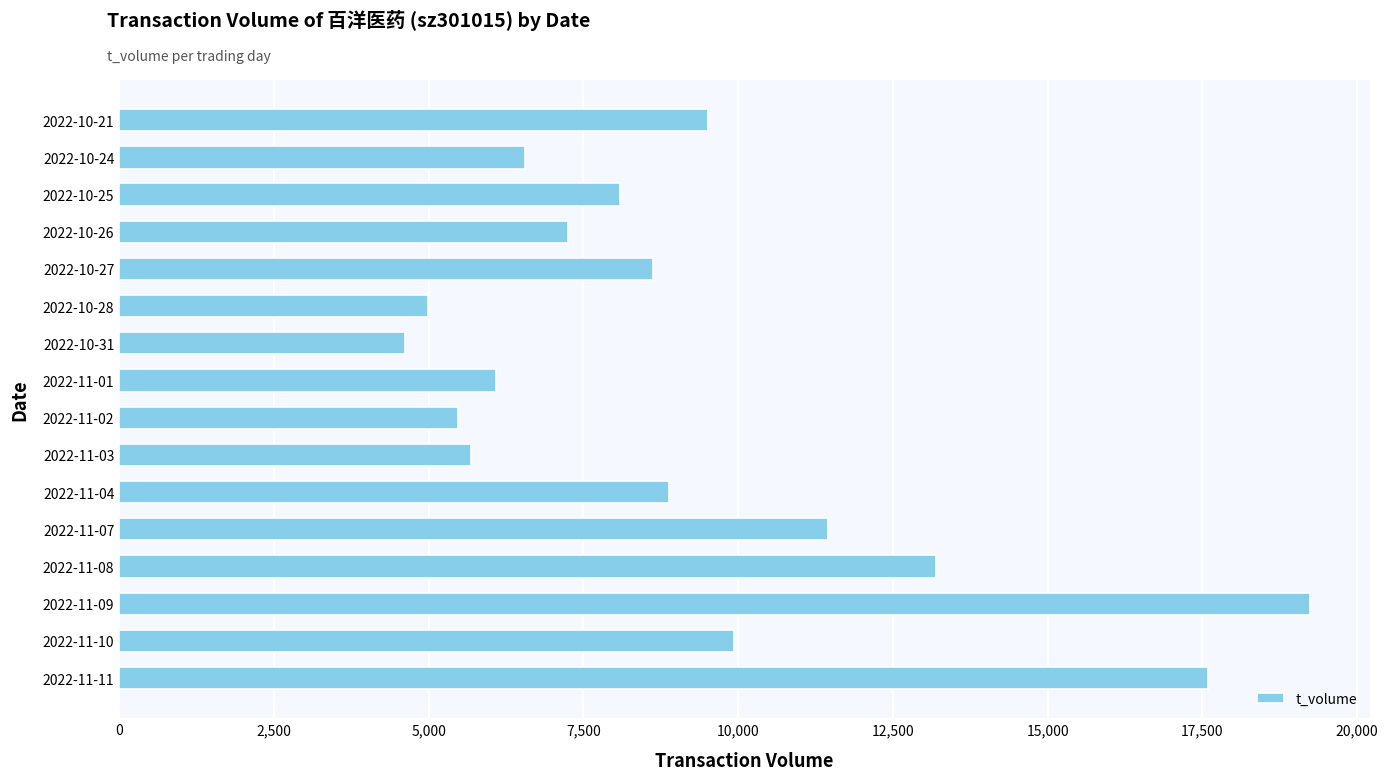

What is the difference between the second highest and minimum values?

12970